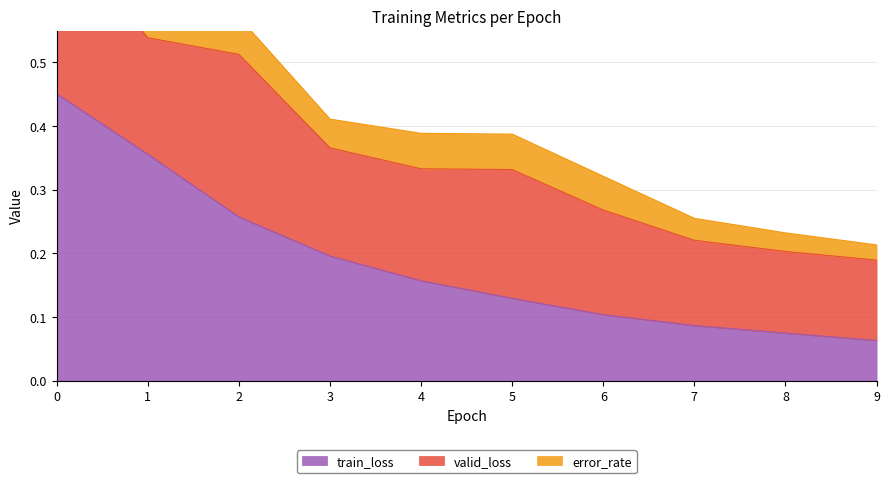

What is the value of the valid_loss point at the 6th from the left?

0.2